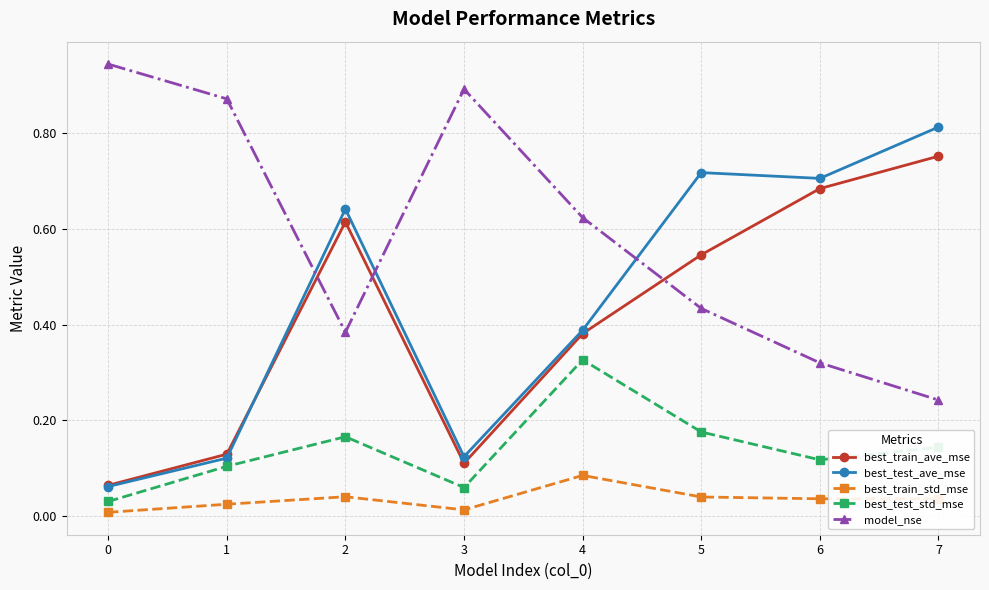

What is the total value across all series at 7?

2.0